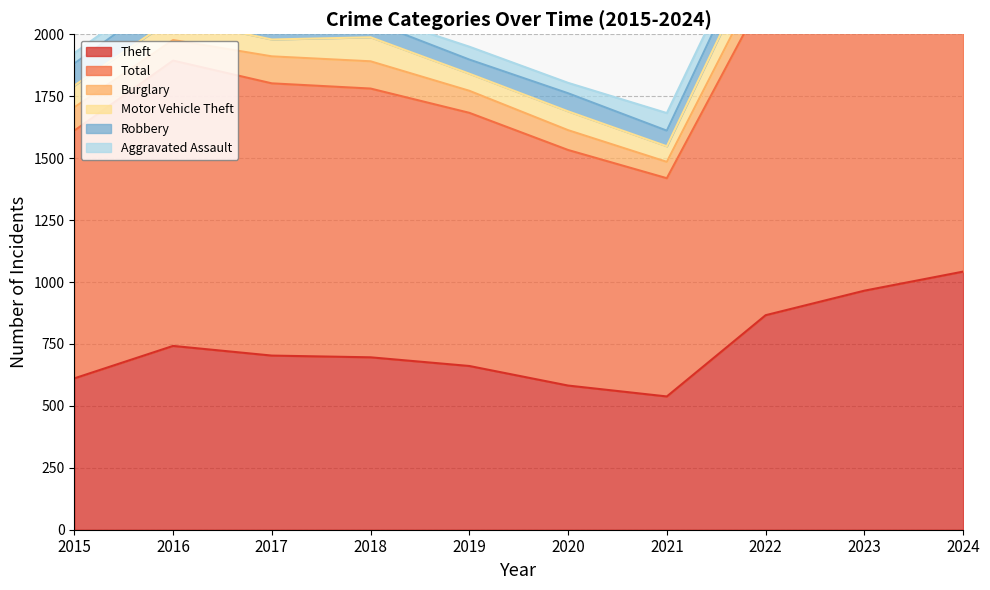

Is it true that Motor Vehicle Theft equals 117 at 2022?

True